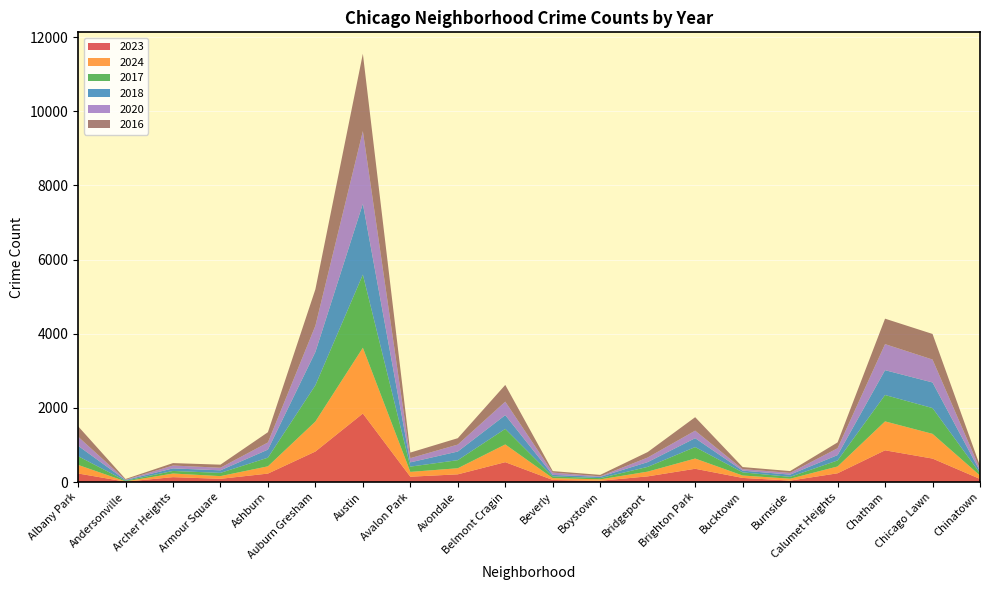

Reading right to left, extract all data points from this chart.

2023: 84	633	856	236	39	111	358	153	35	56	536	208	144	1848	823	228	87	132	11	231
2024: 92	667	780	184	51	65	276	128	38	50	478	164	130	1774	809	196	73	98	7	232
2017: 63	695	711	162	50	85	309	128	33	46	420	218	142	1972	978	233	87	69	17	235
2018: 52	691	670	145	60	47	240	129	34	41	370	233	115	1912	898	218	69	69	19	281
2020: 63	618	703	185	47	41	203	124	14	62	364	188	113	1959	708	193	70	78	8	246
2016: 84	690	686	157	49	55	363	147	39	40	451	172	151	2086	983	276	83	65	20	282